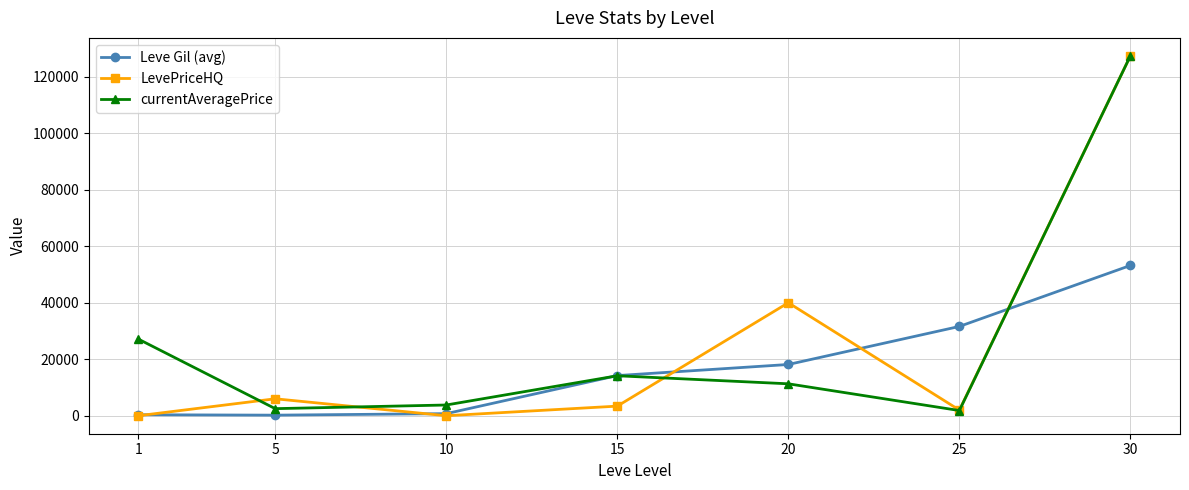

Rank the series at 20 from lowest to highest value.

currentAveragePrice, Leve Gil (avg), LevePriceHQ